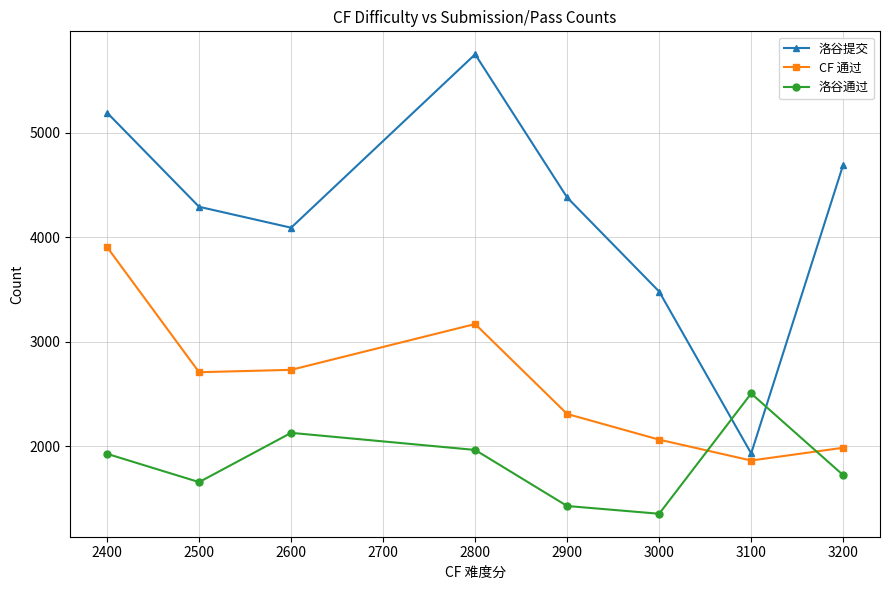

Which series has the largest total across all categories?

洛谷提交